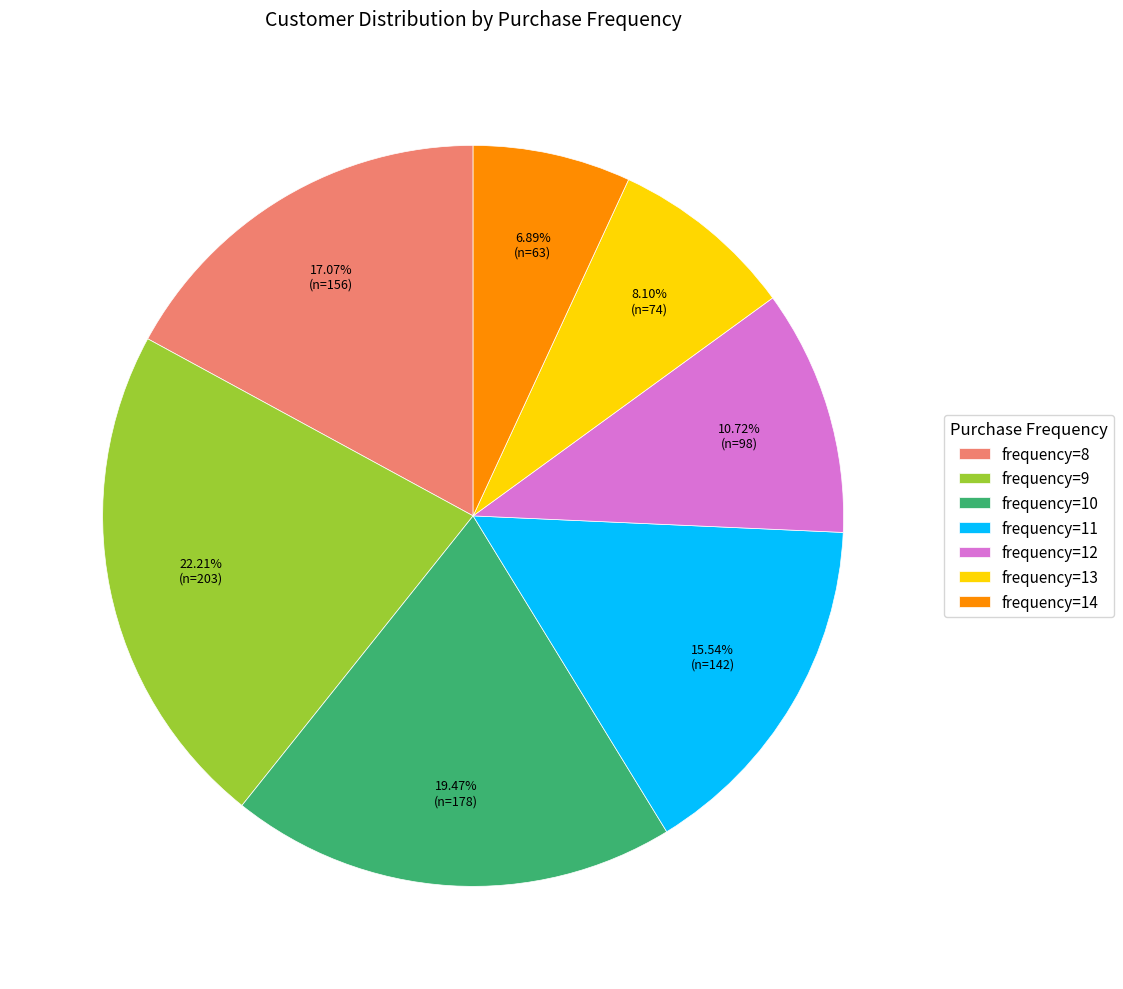

Which slice is the largest?

frequency=9